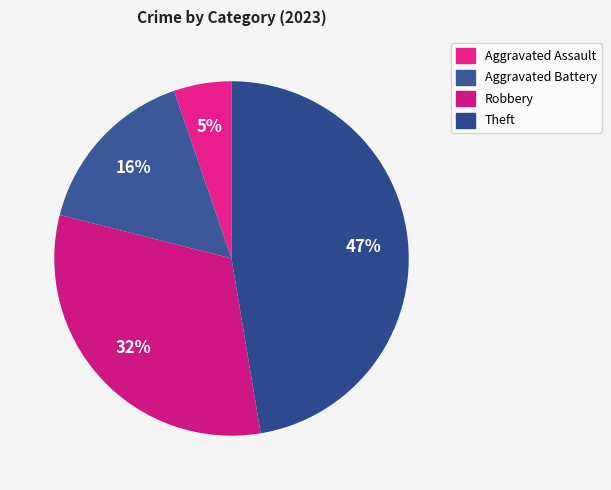

Between Robbery and Aggravated Battery, which is larger?

Robbery